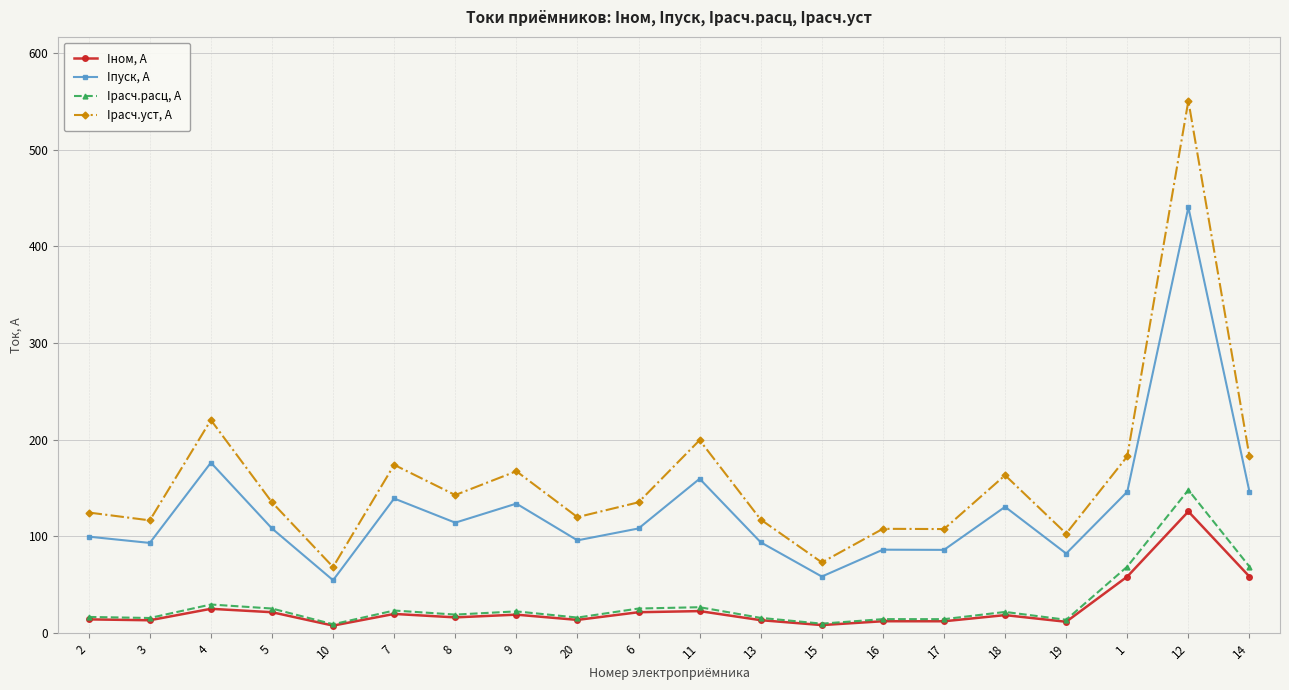

What is the average value of the Iрасч.расц, А series?

30.3